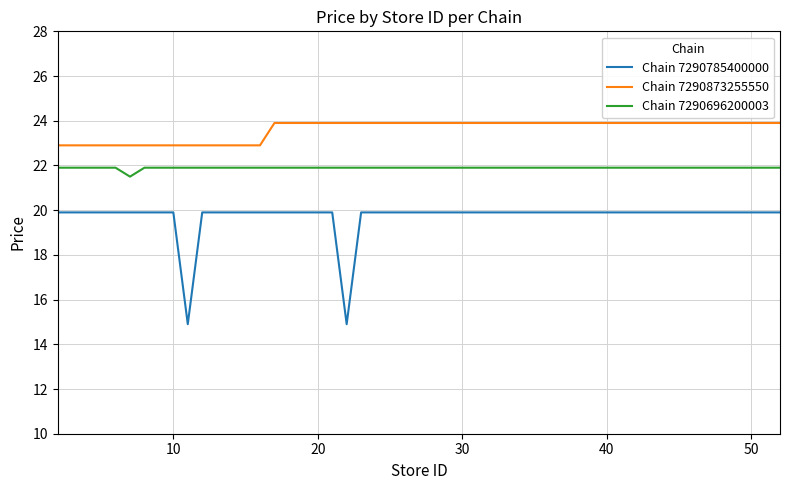

What is the difference between the maximum and minimum values in the Chain 7290873255550 series?

1.0